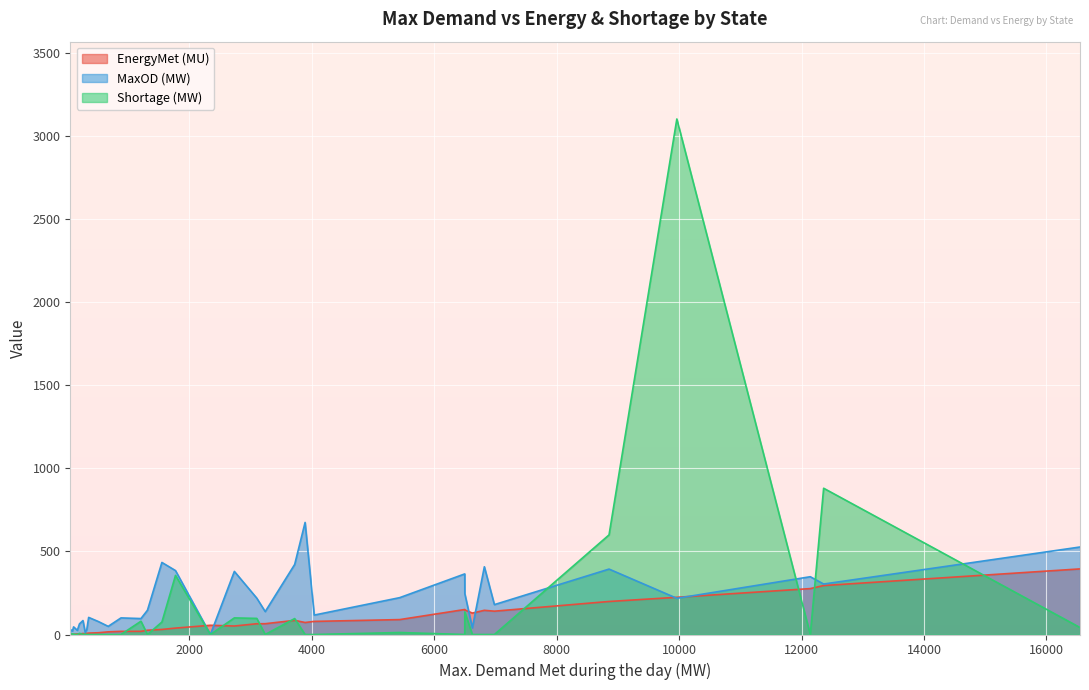

What is the maximum value shown in the chart?

3105.0